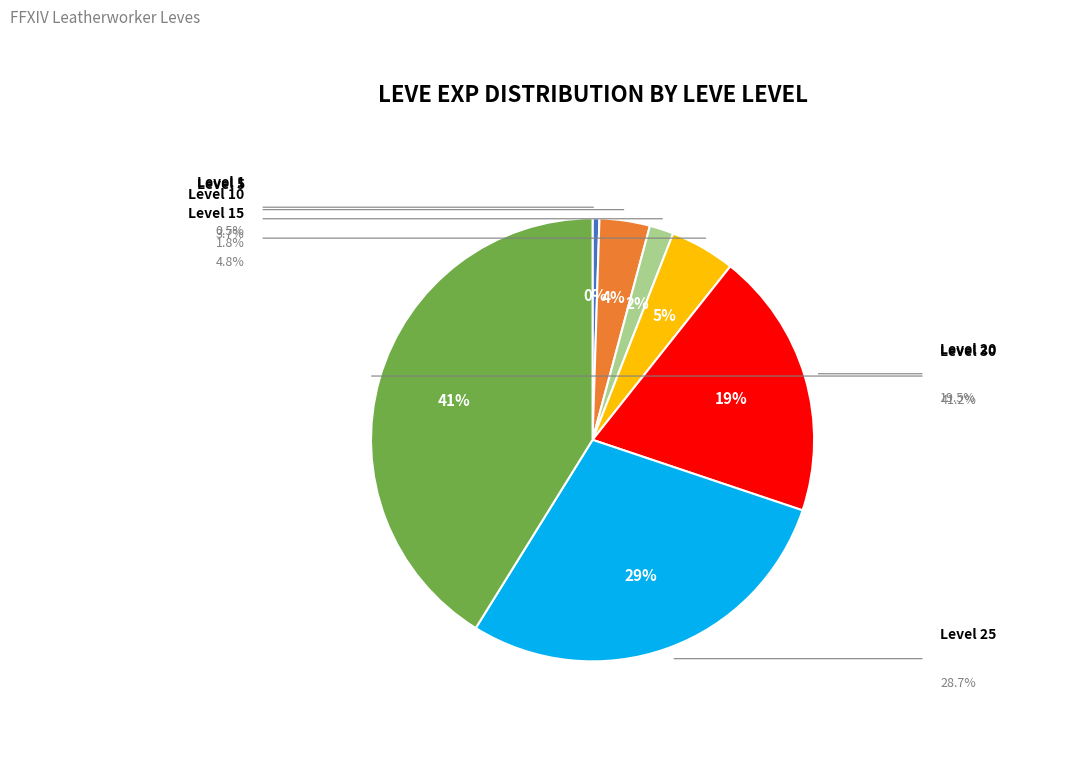

Does any single category account for the majority?

No